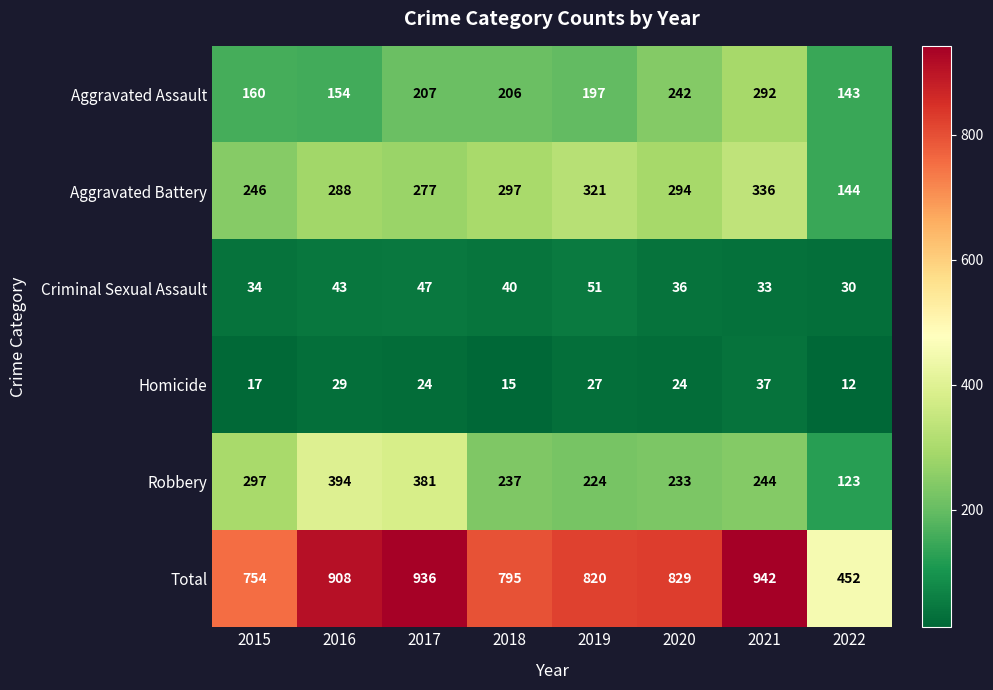

What is the difference between the maximum and second lowest values in the Robbery series?

170